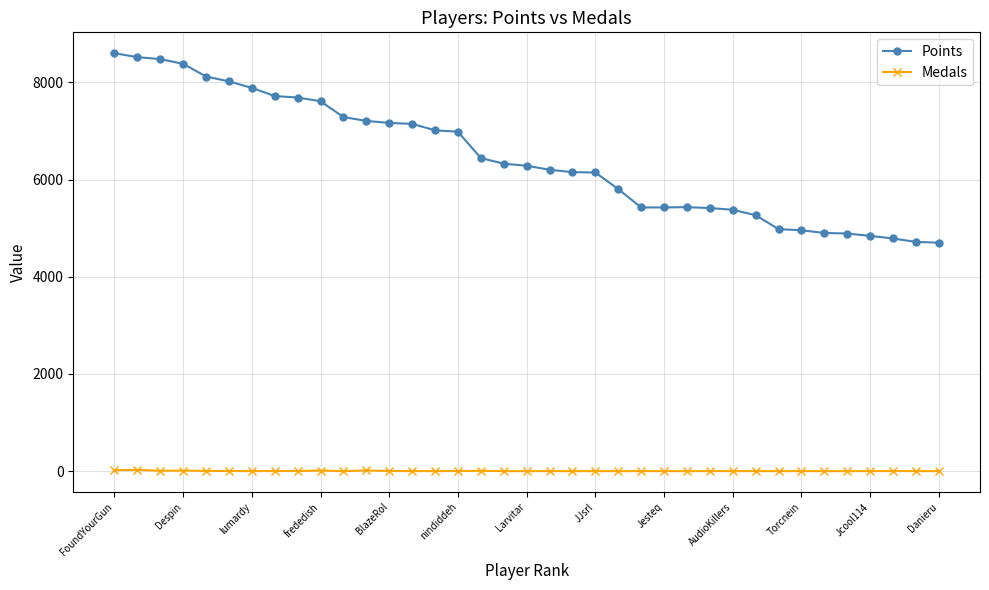

List the series in order of their peak value, lowest first.

Medals, Points